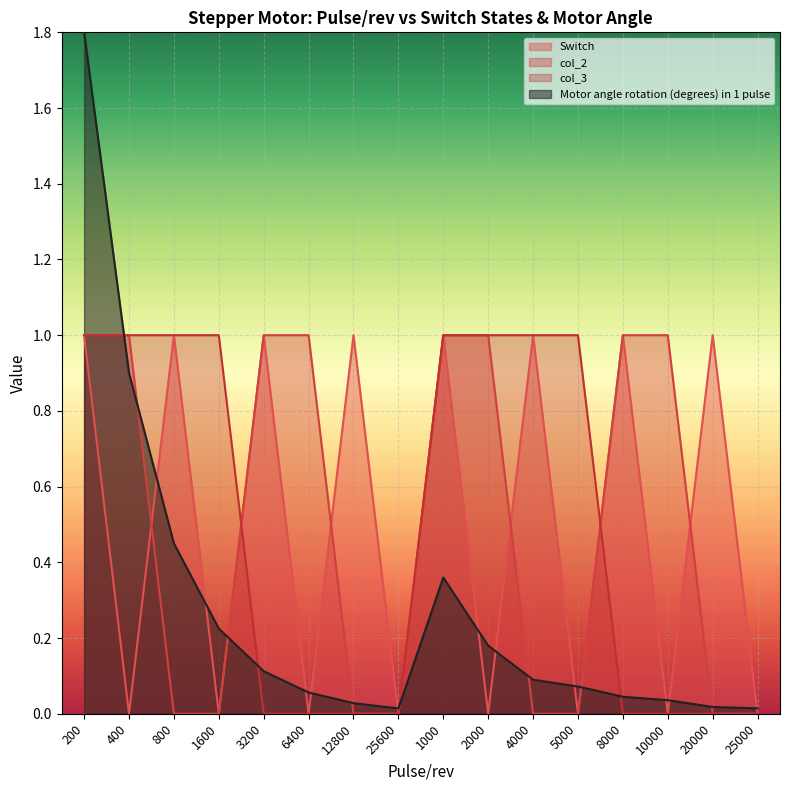

How many positive values does the col_3 series have?

8